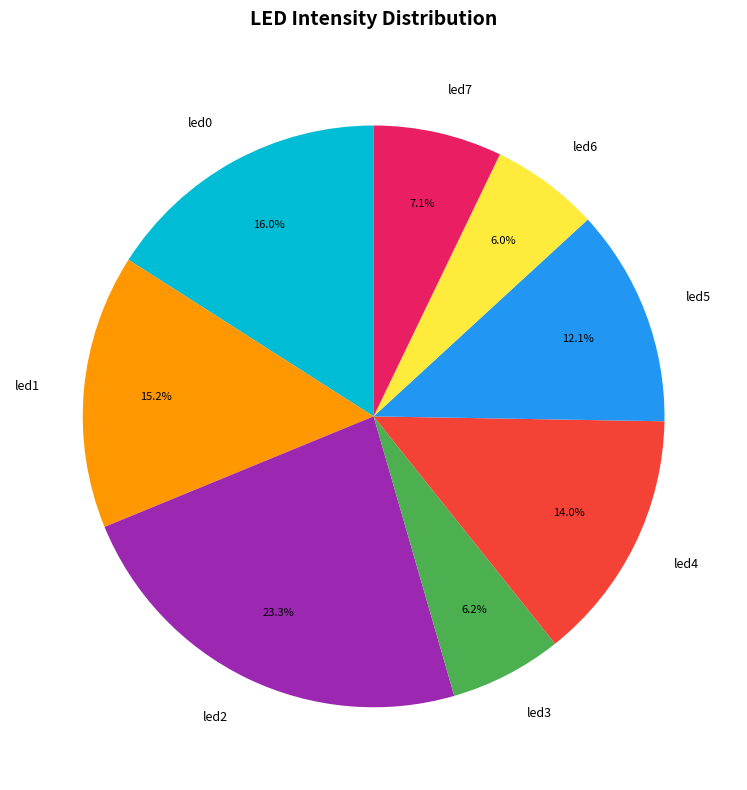

True or false: led6 accounts for 6% of the total.

True